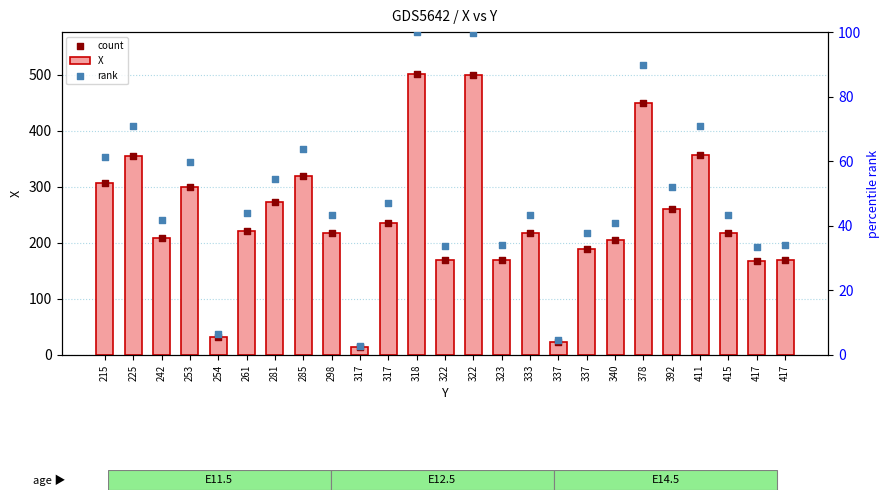

What is the total value across all series at 318?

1102.0